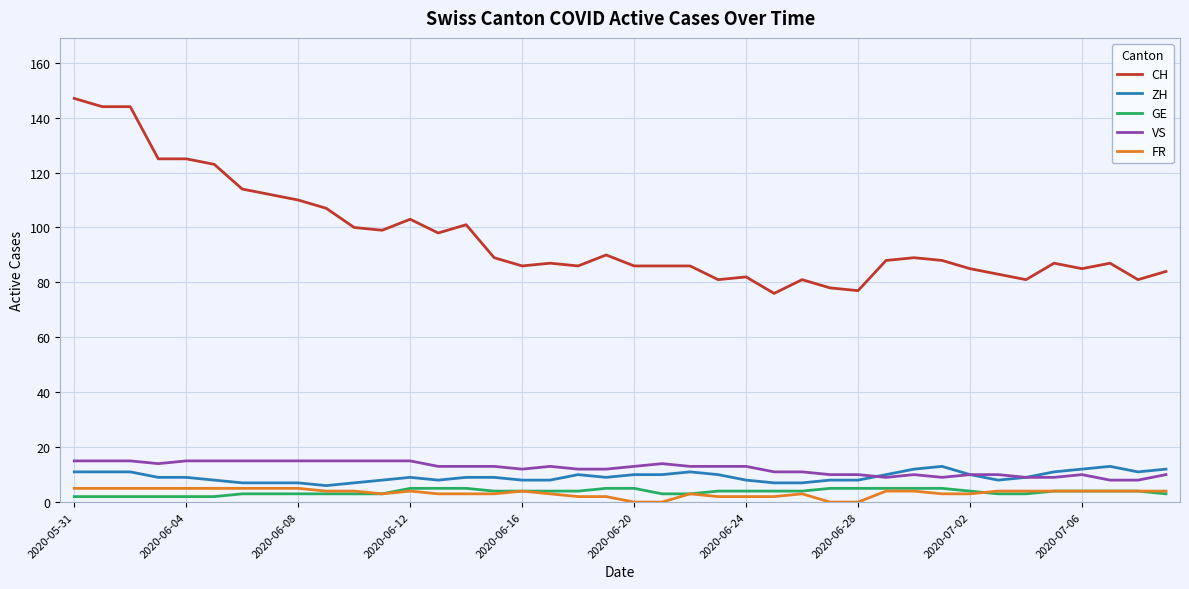

What is the maximum value for ZH?

13